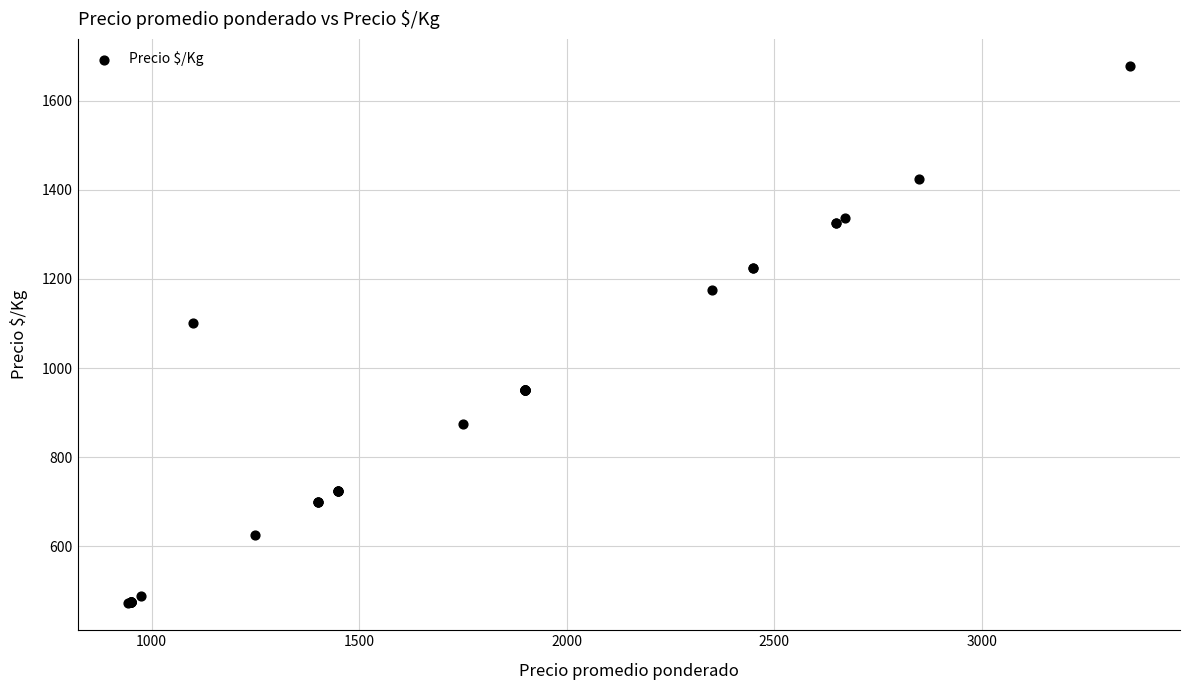

What Y value in the scatter plot is closest to 1075?

1100